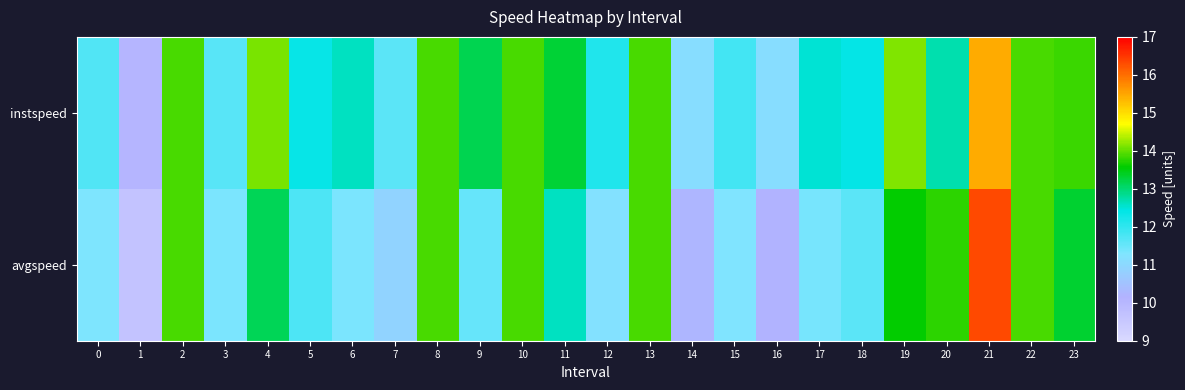

What is the maximum value shown in the chart?

16.3